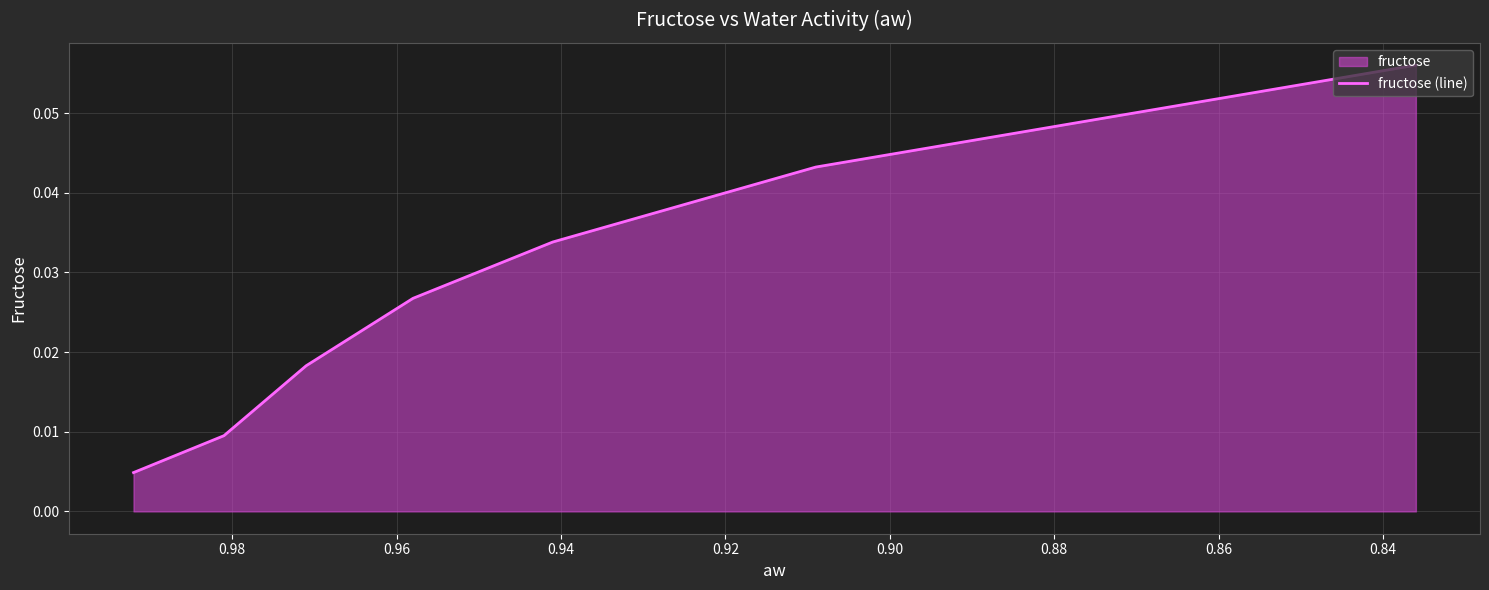

True or false: the data shows 0.0 at 0.94.

False